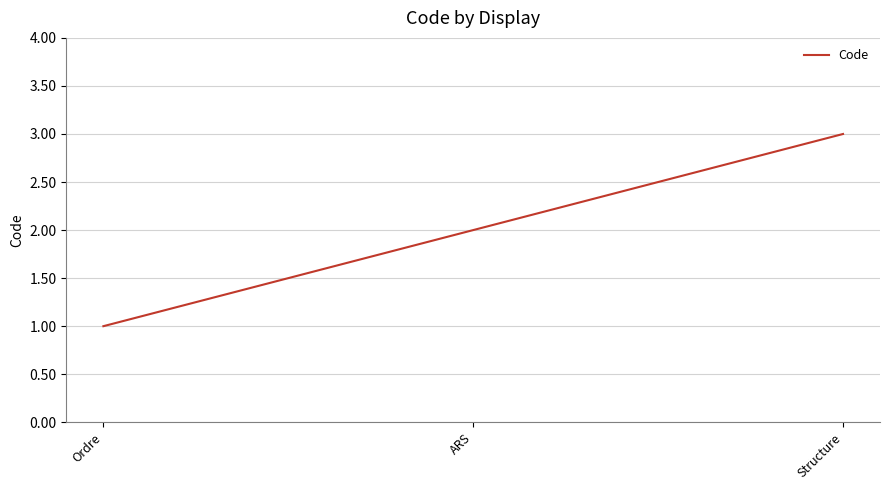

List the labels in order of value, smallest first.

Ordre, ARS, Structure